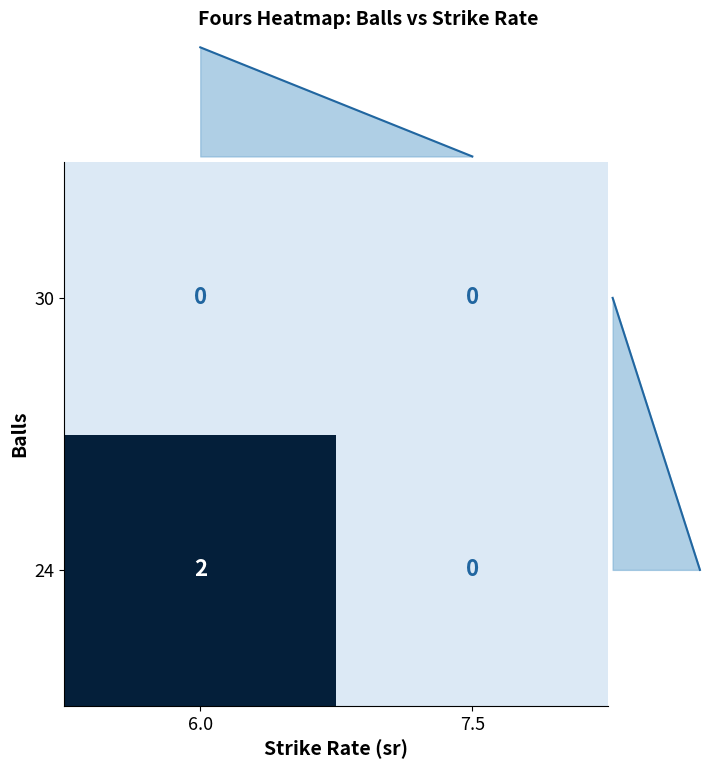

What is the average value of the 24 series?

1